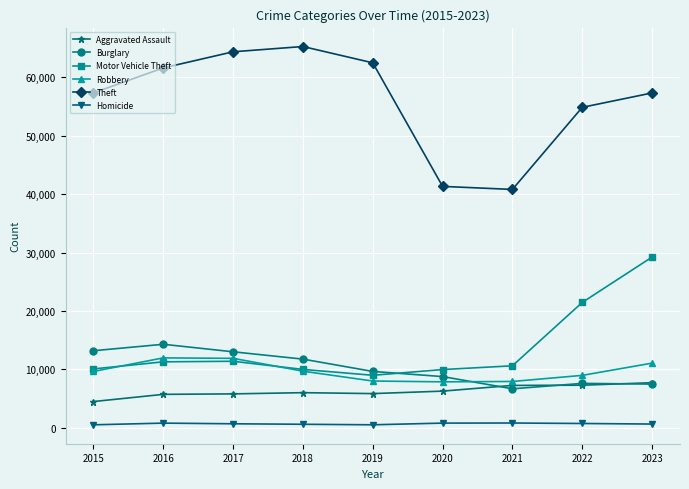

Which series has the widest spread of values?

Theft